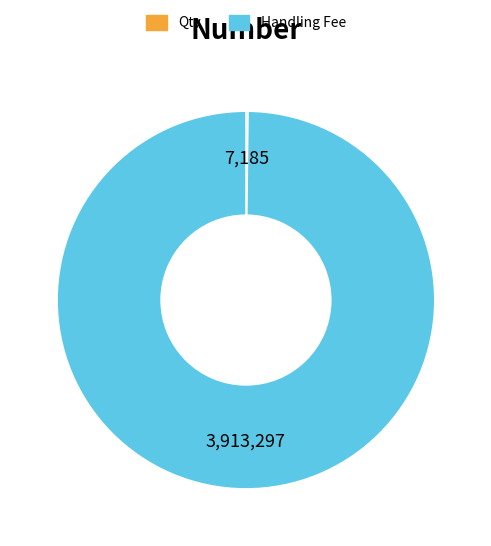

Is there a majority slice in this chart?

Yes